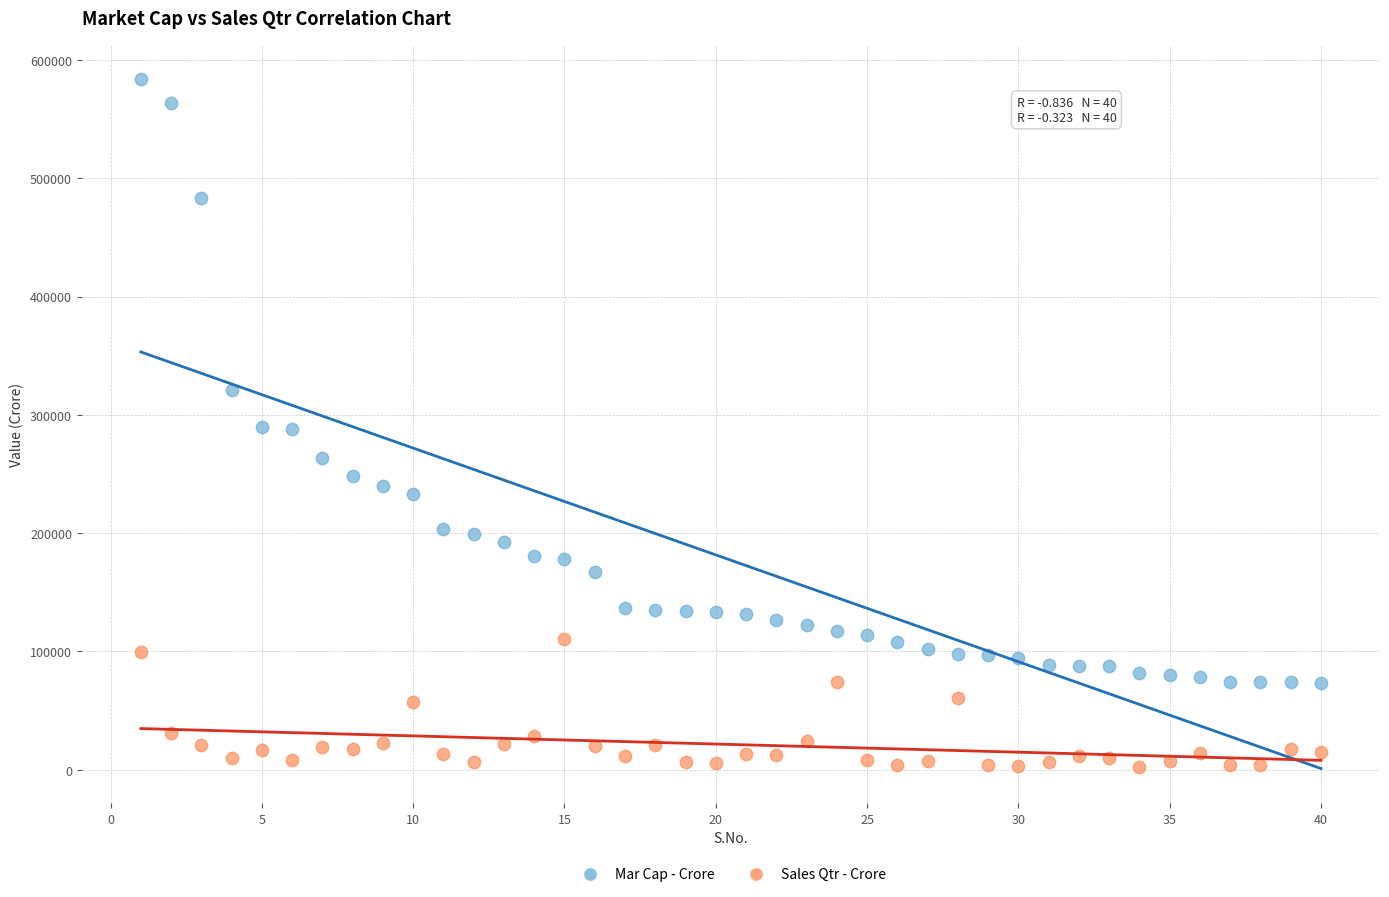

Which series reaches the maximum Y coordinate?

Mar Cap - Crore